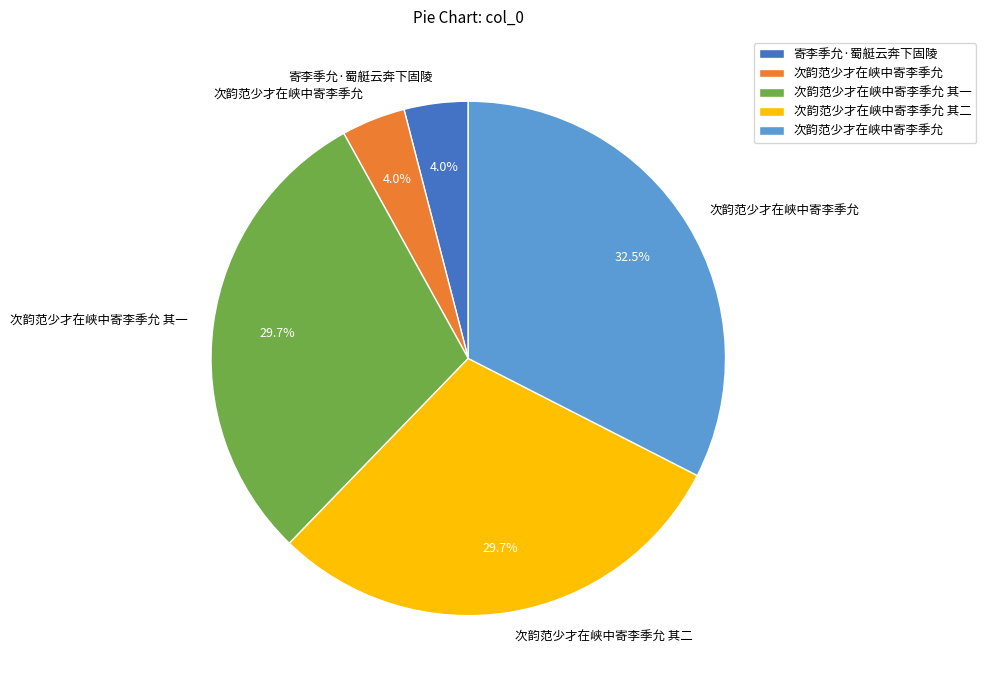

Is there any slice that represents more than half of the pie?

No